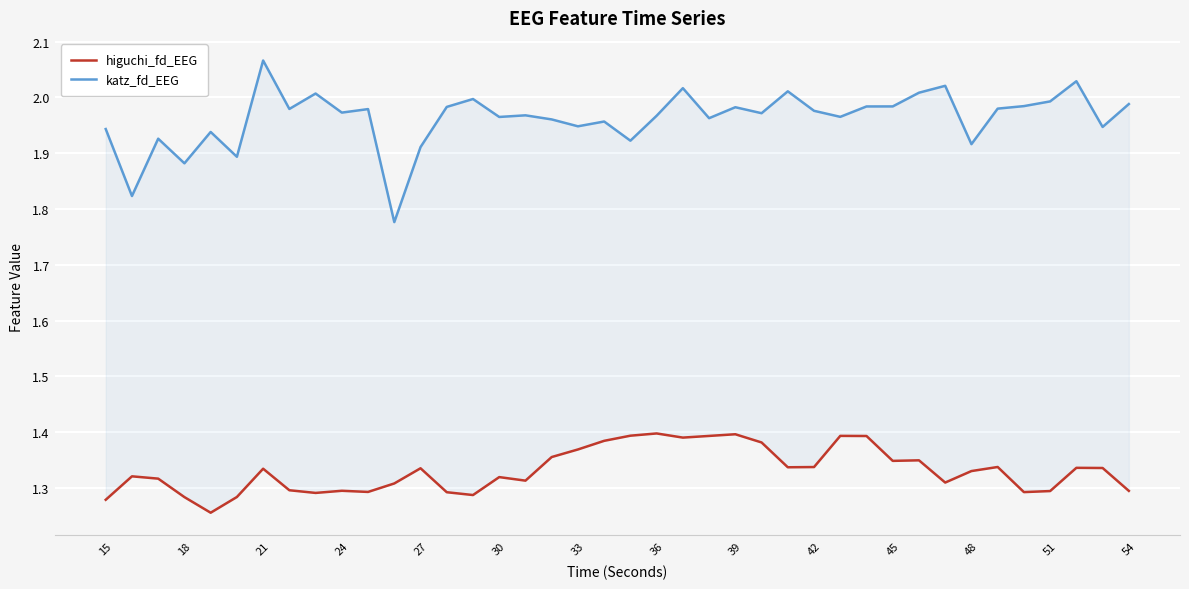

Which series has the largest total across all categories?

katz_fd_EEG